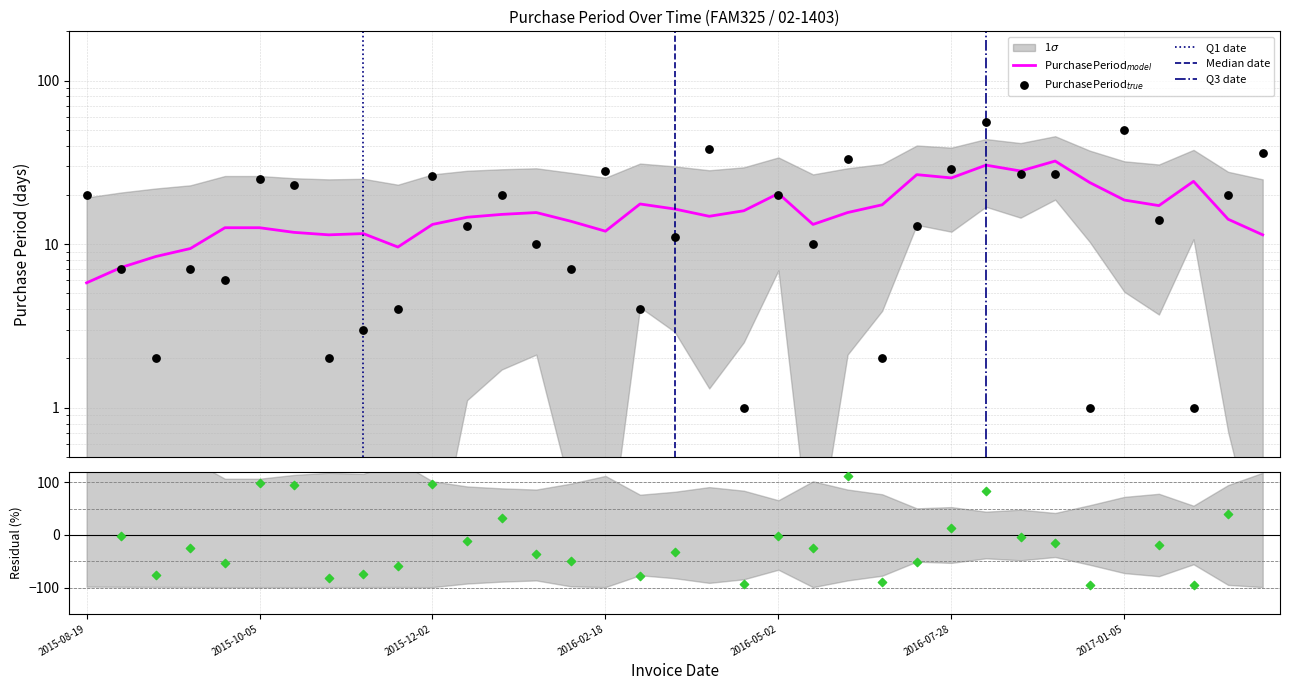

Approximately how many times larger is the value at 2016-05-02 compared to 2015-11-06?

5.0